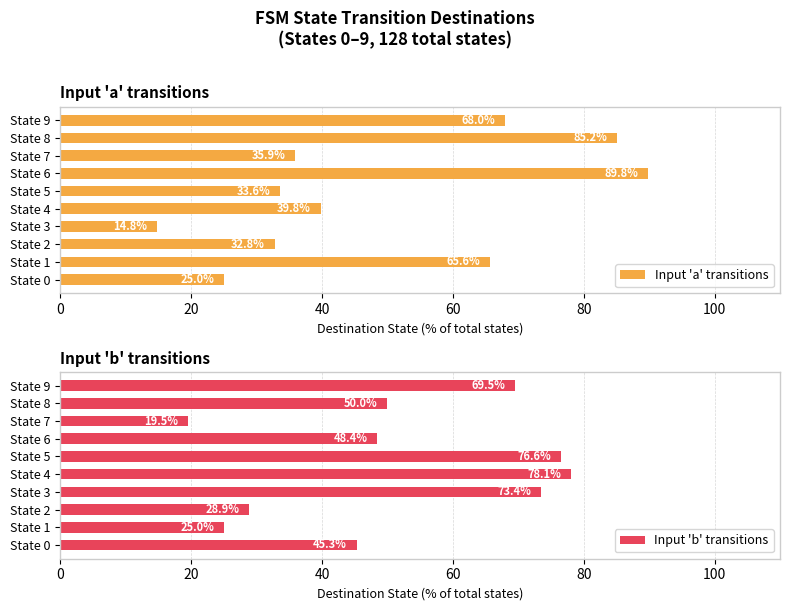

Which series has the largest total across all categories?

Input 'b' transitions